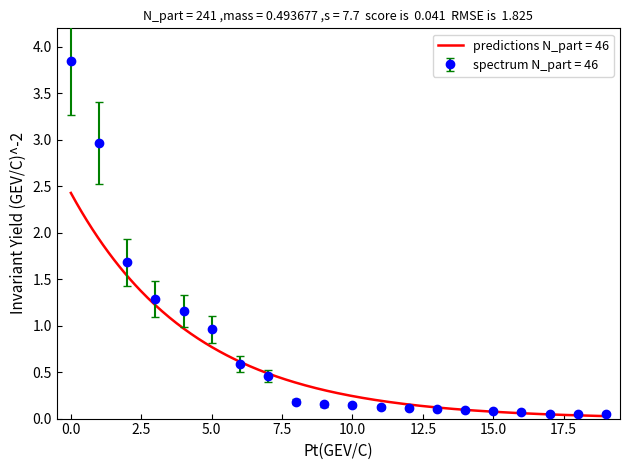

What is the difference between the maximum and second lowest values?

3.8